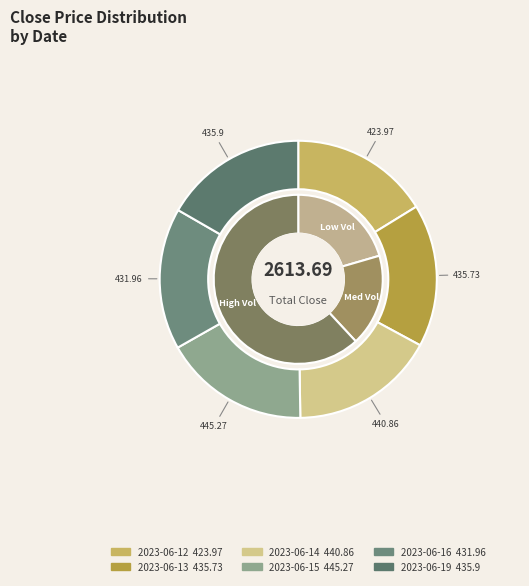

What is the change in value from 2023-06-13 to 2023-06-15?

+9.5